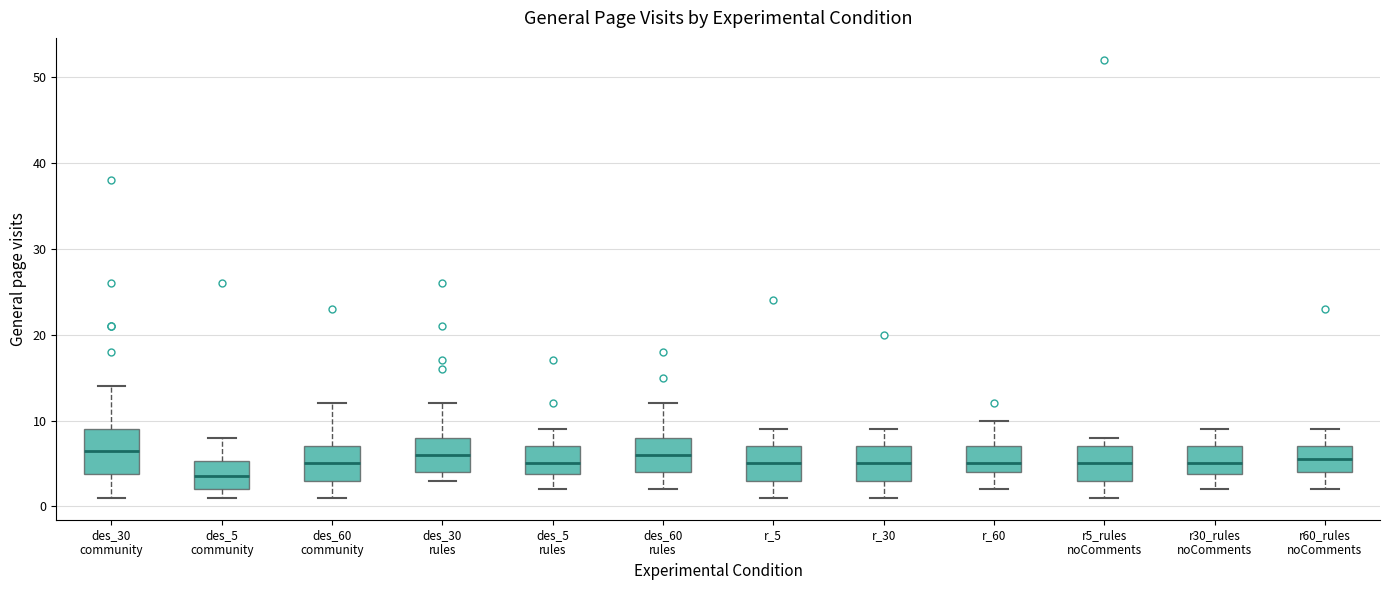

Which box is the tallest, from its lower edge to its upper edge?

des_30 community